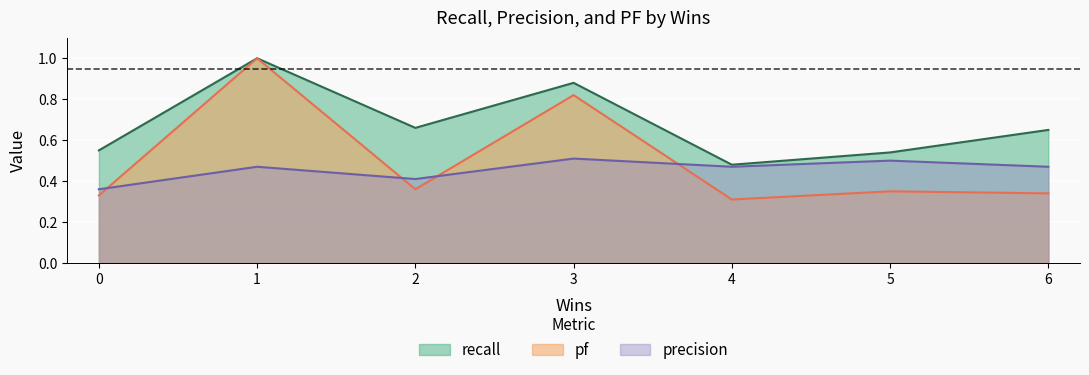

True or false: precision has a value of 0.6 at 0.

False